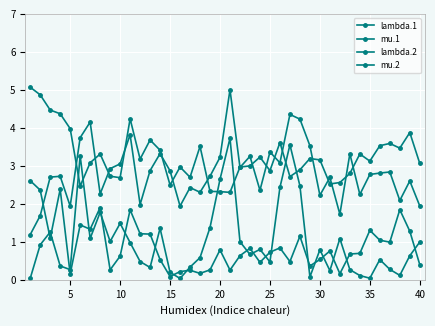

How many series are shown in this chart?

4